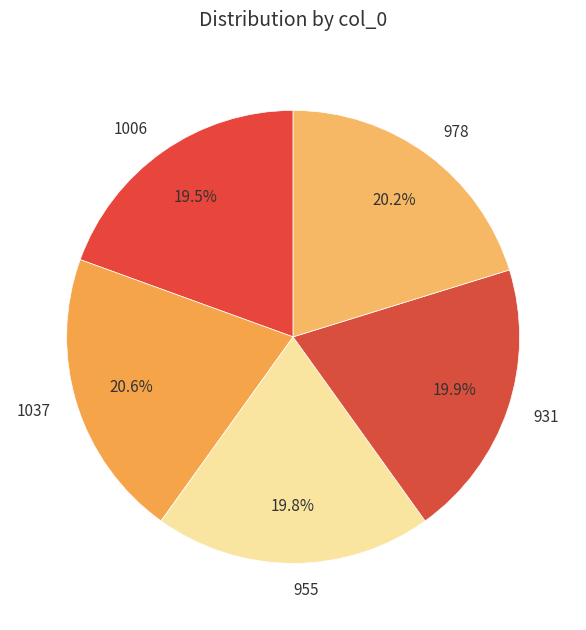

What is the ratio of the value at 1006 to the value at 978?

1.0